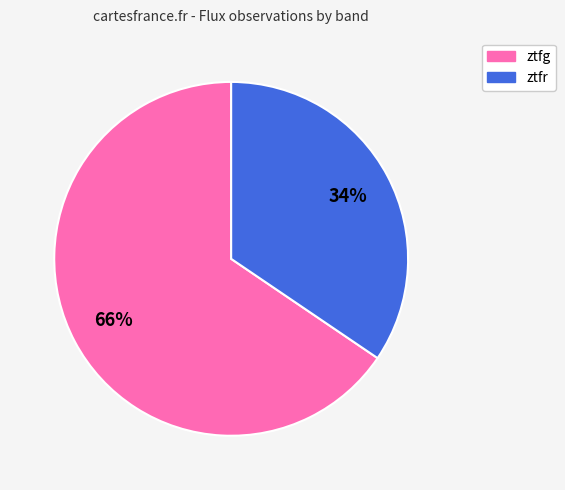

To the nearest percent, what percentage of the pie is ztfg?

66%